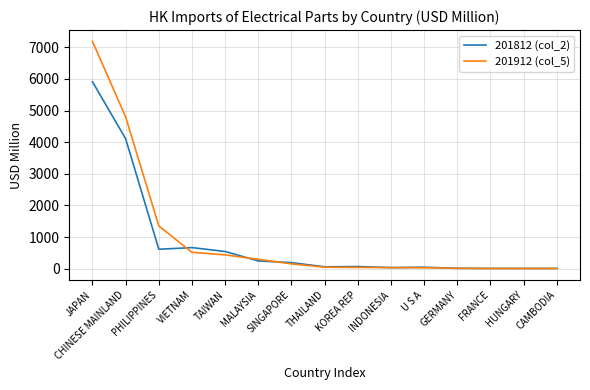

Which label corresponds to the largest value in the chart?

JAPAN